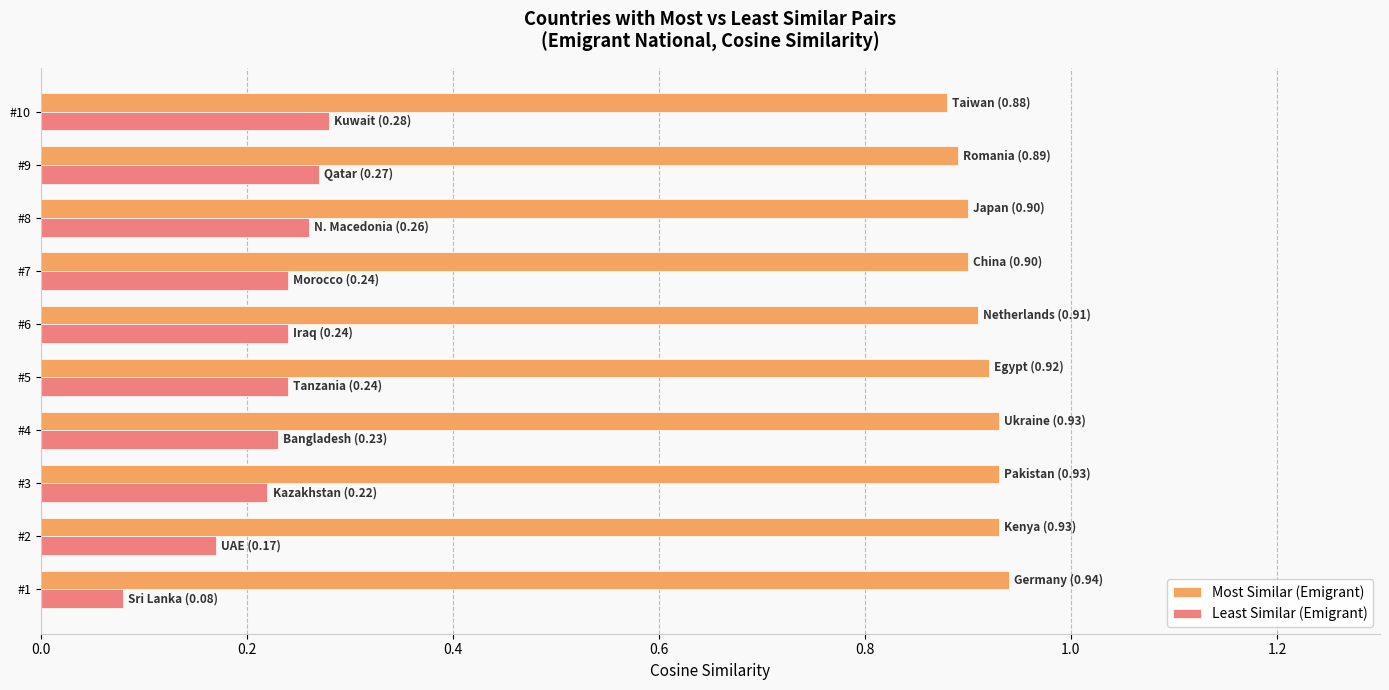

At how many categories does at least one series exceed 0?

10